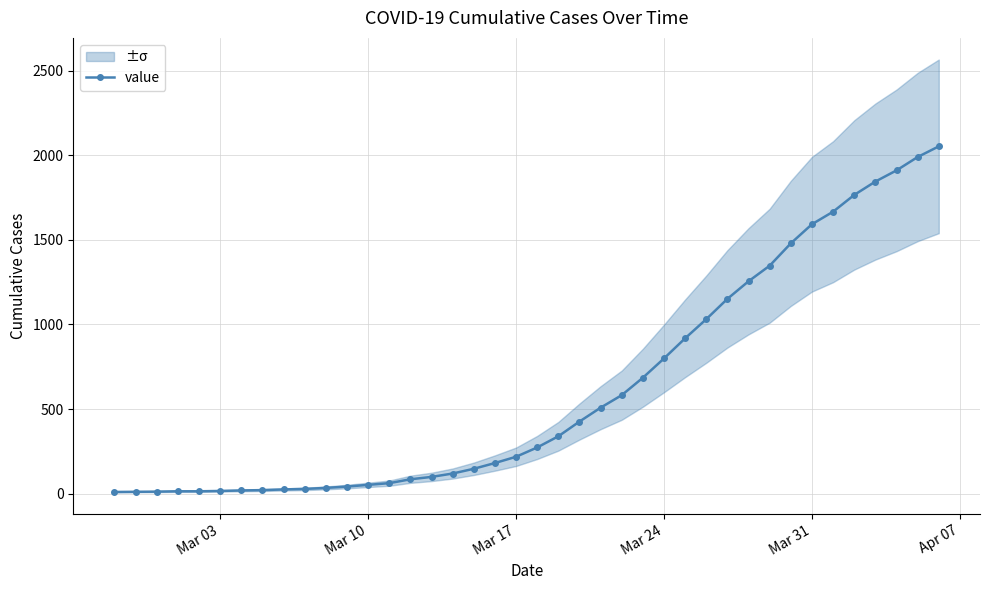

What is the highest value of the value series?

2052